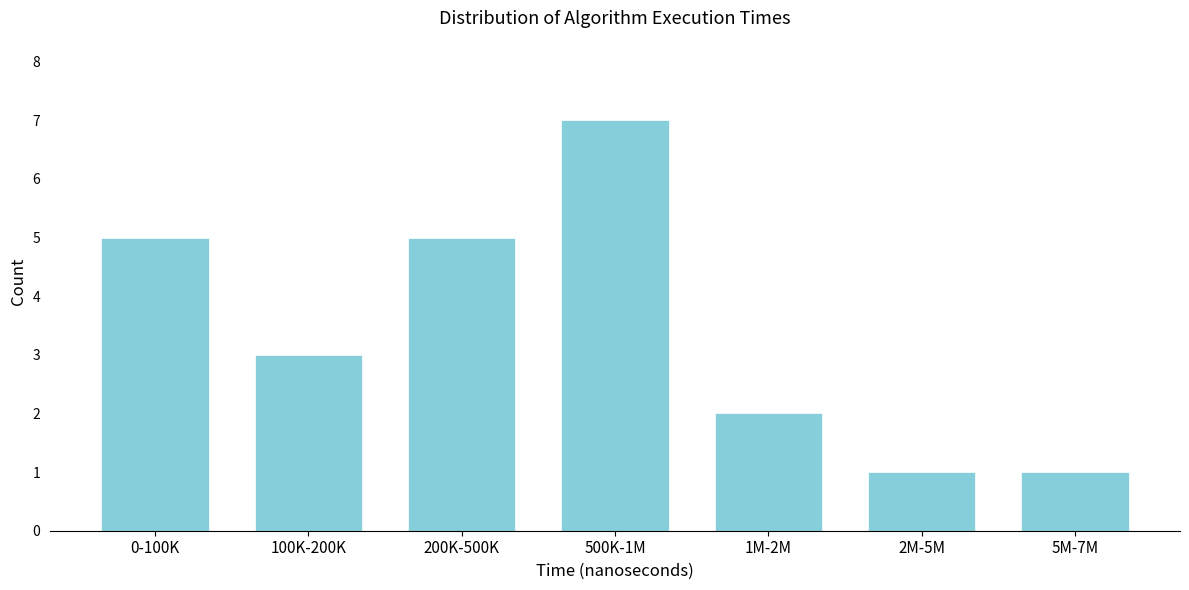

Reading left to right, what are all the values shown in this chart?

5	3	5	7	2	1	1